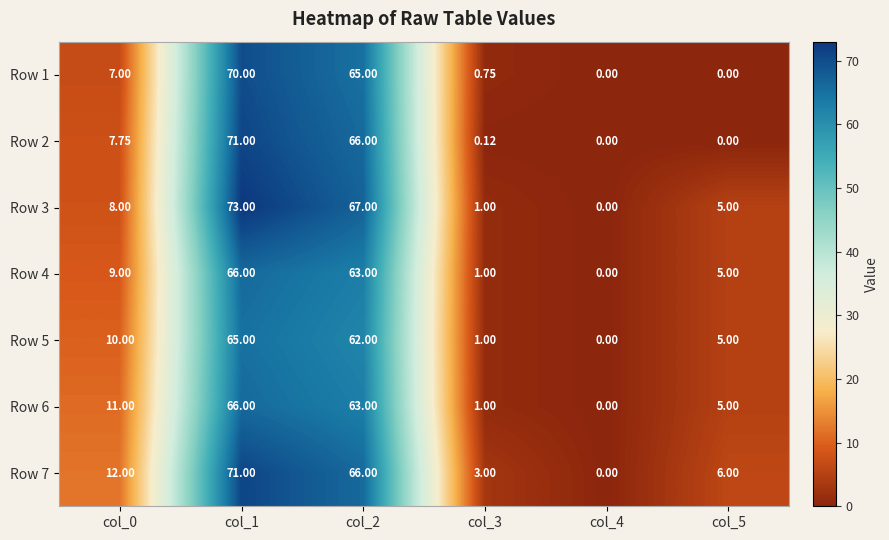

Count the number of categories in the chart.

6